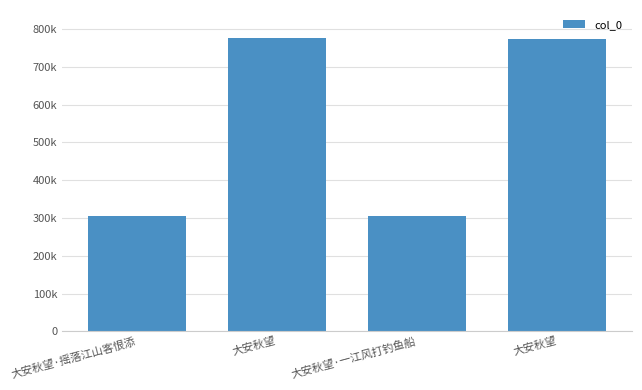

True or false: the data shows 774413 at 大安秋望.

True